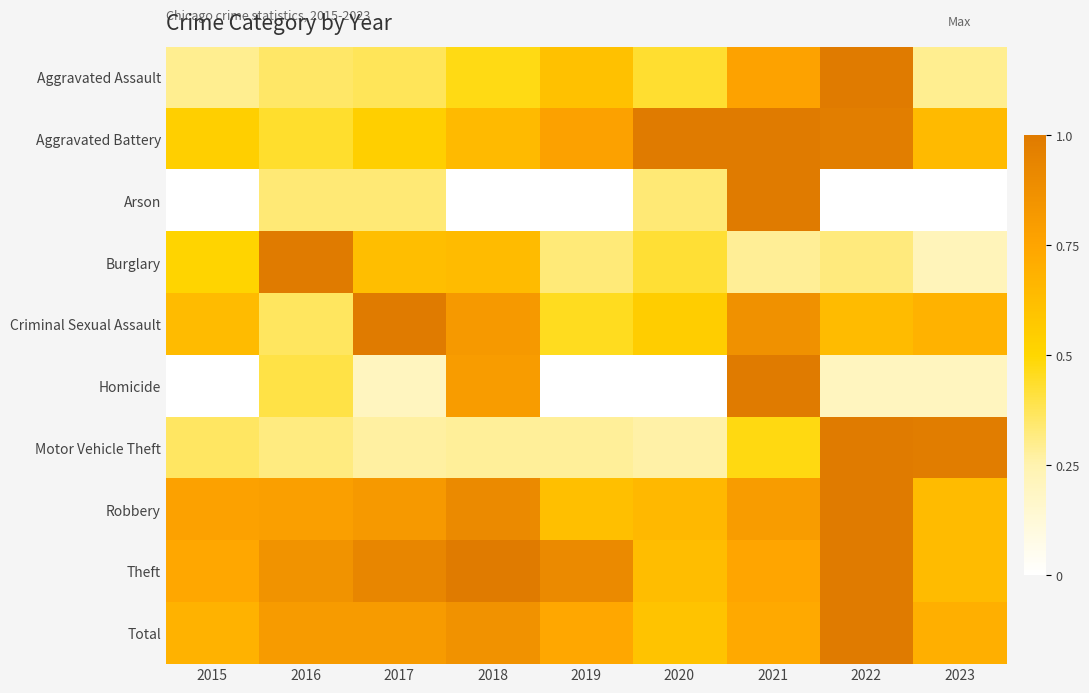

List the series in order of their peak value, highest first.

Aggravated Assault, Aggravated Battery, Arson, Burglary, Criminal Sexual Assault, Homicide, Motor Vehicle Theft, Robbery, Theft, Total